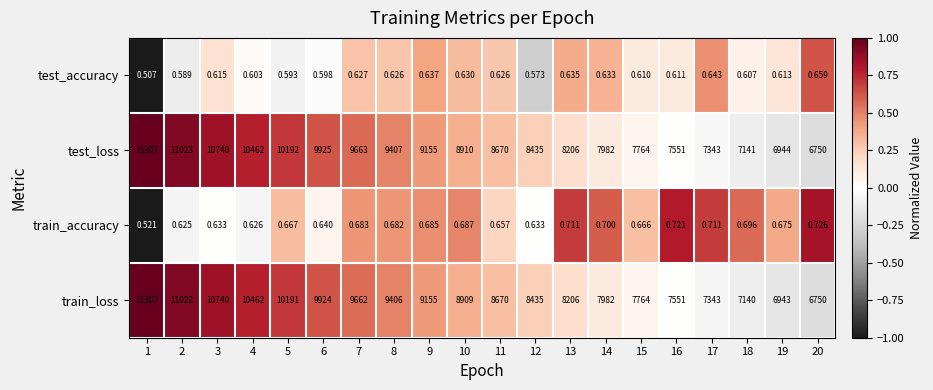

Count the number of data series in this chart.

4